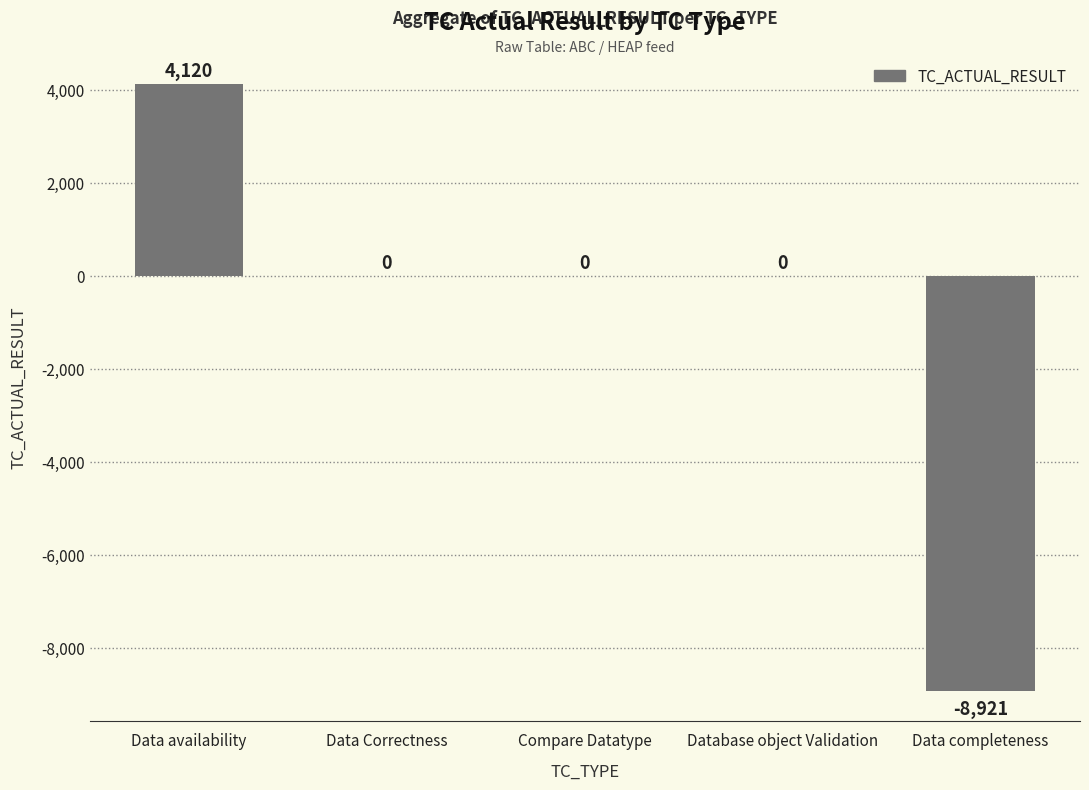

What is the average value?

-960